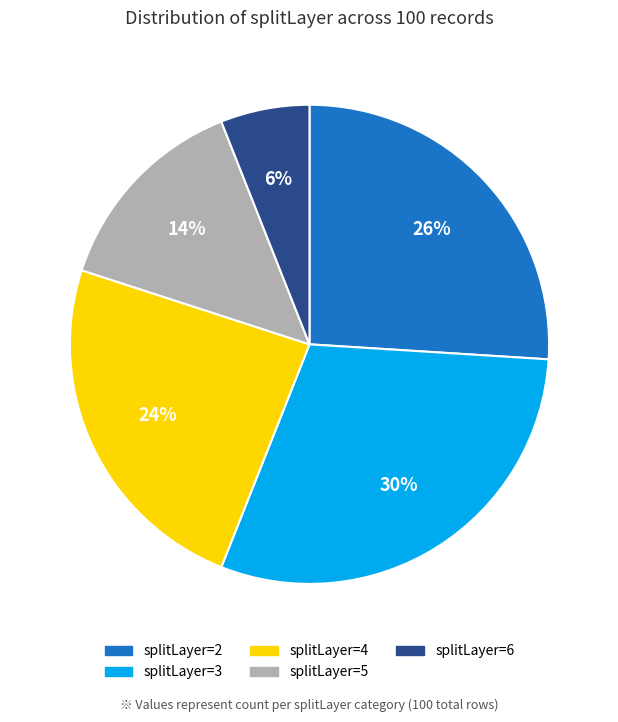

To the nearest percent, what is the difference between the largest and smallest slice percentages?

24%